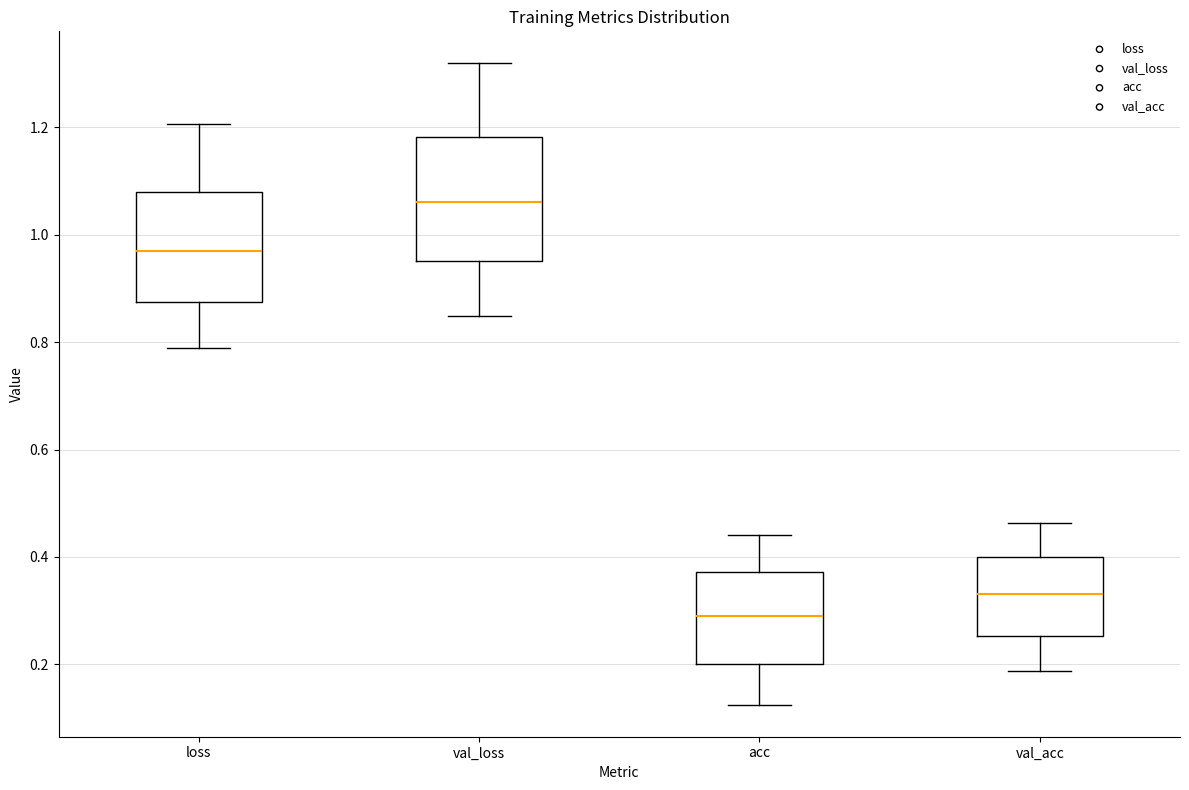

Reading left to right, transcribe this box plot: for each box, give where its median line is, the range the box spans, and where its two whiskers end, as read against the y-axis. The values are not printed on the chart, so give them approximately, as read against the axis.

loss: median 0.98, box 0.88 to 1.08, whiskers 0.78 to 1.20
val_loss: median 1.06, box 0.96 to 1.18, whiskers 0.84 to 1.32
acc: median 0.30, box 0.20 to 0.38, whiskers 0.12 to 0.44
val_acc: median 0.34, box 0.26 to 0.40, whiskers 0.18 to 0.46